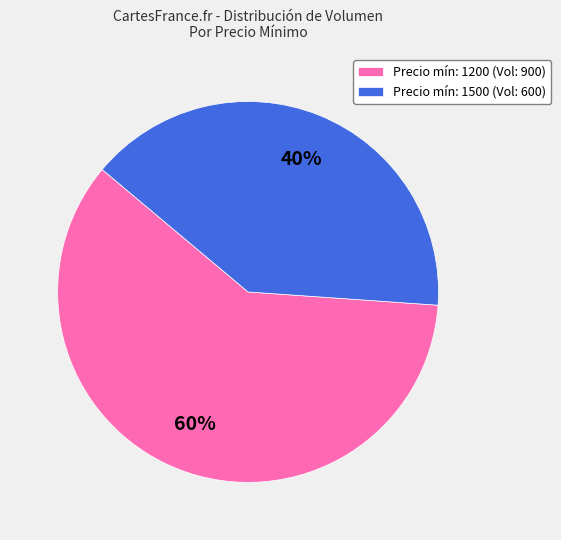

How many slices are in this pie chart?

2